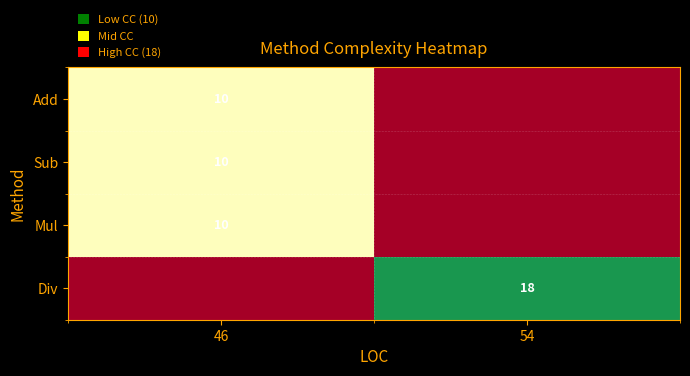

True or false: Add has a value of 10 at 46.

True